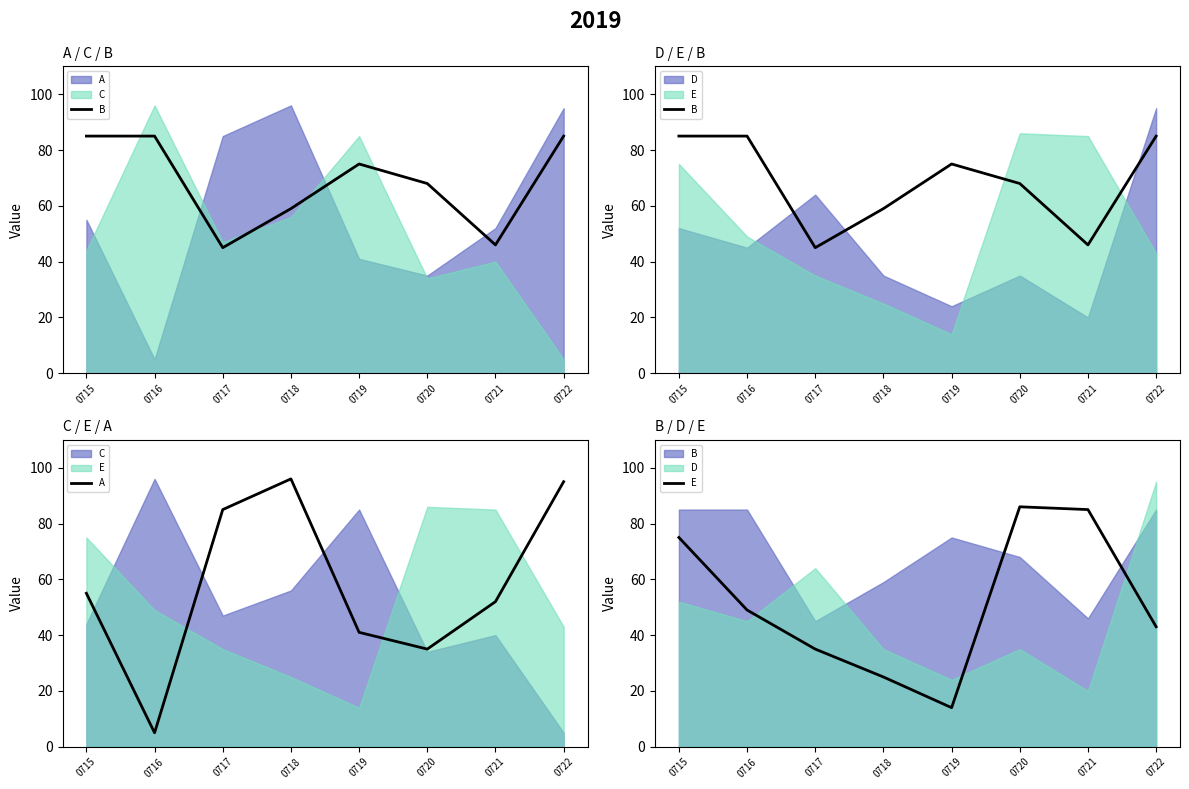

Is the value of A at 0718 greater than the value of E at 0717?

Yes